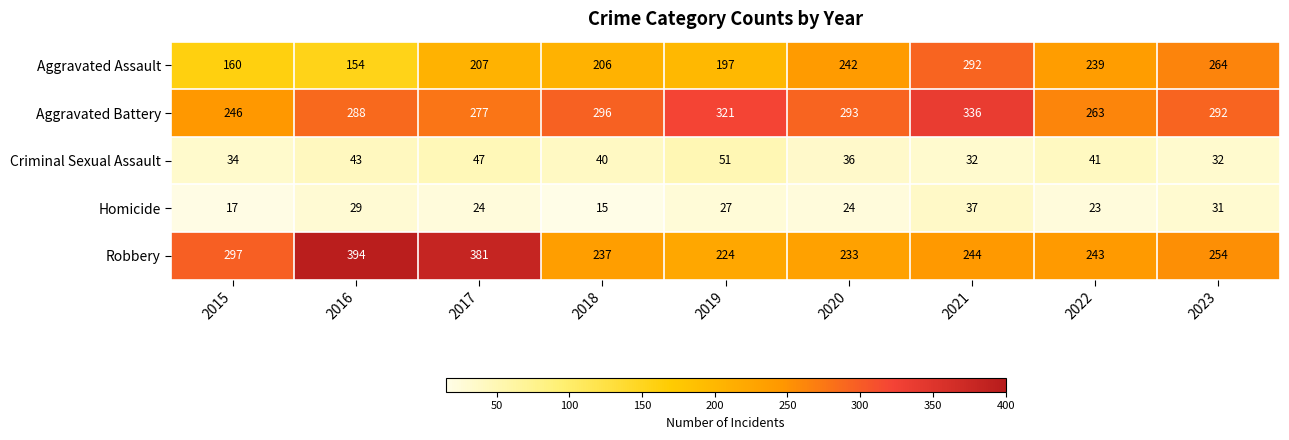

What is the sum of all Robbery values?

2507